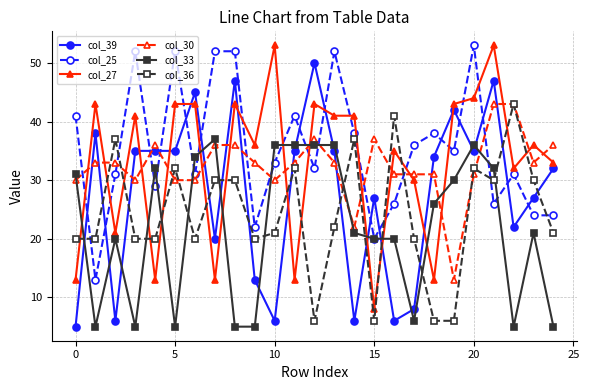

What is the minimum value shown in the chart?

5